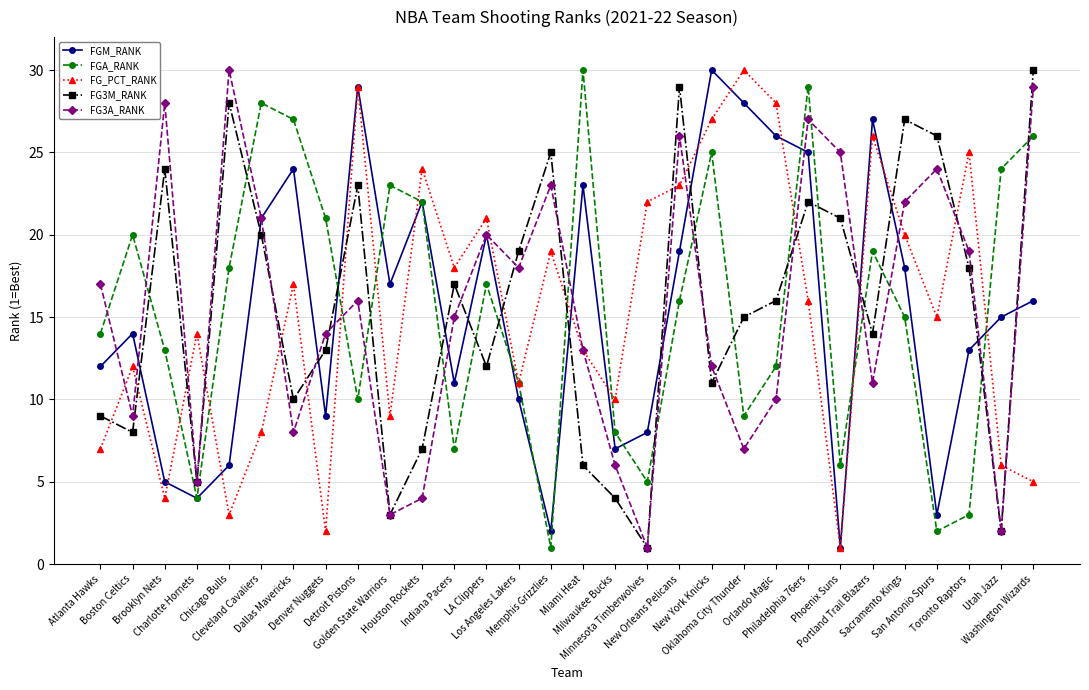

Which series ends up on top after the final intersection of FG3M_RANK and FGM_RANK?

FG3M_RANK